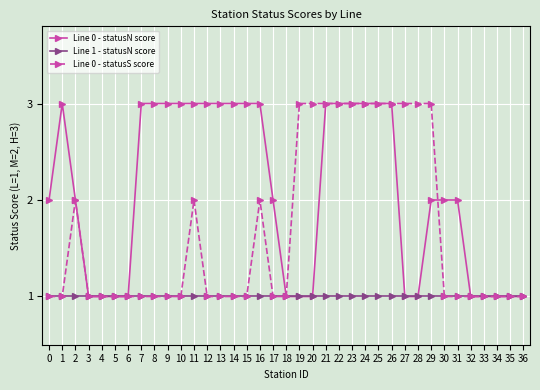

What is the approximate value of Line 0 - statusS score at 7?

1